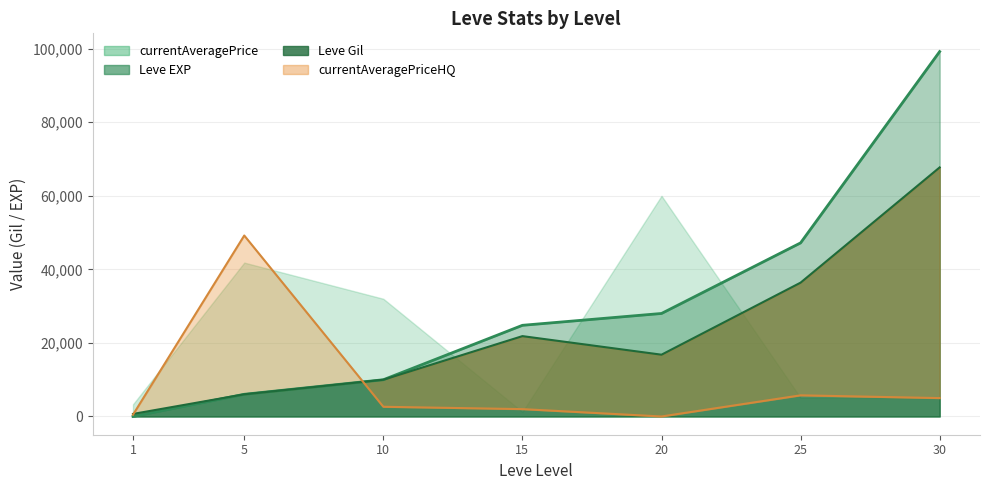

Which series ends up on top after the final intersection of LevePriceHQ and Leve Gil?

Leve Gil